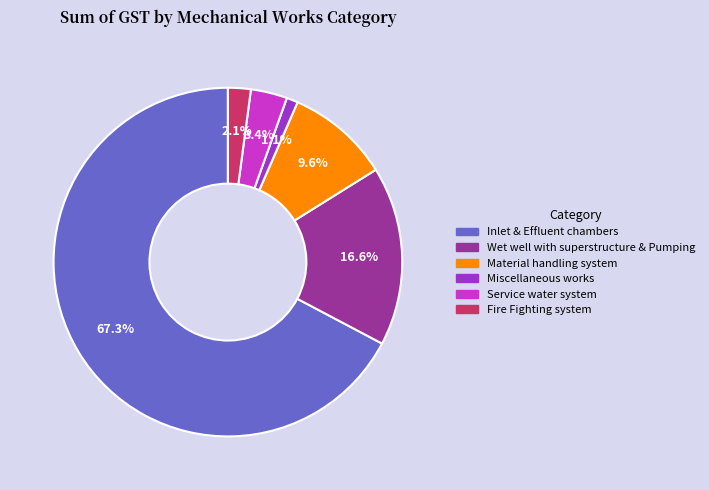

To the nearest percent, what is the average slice percentage?

17%